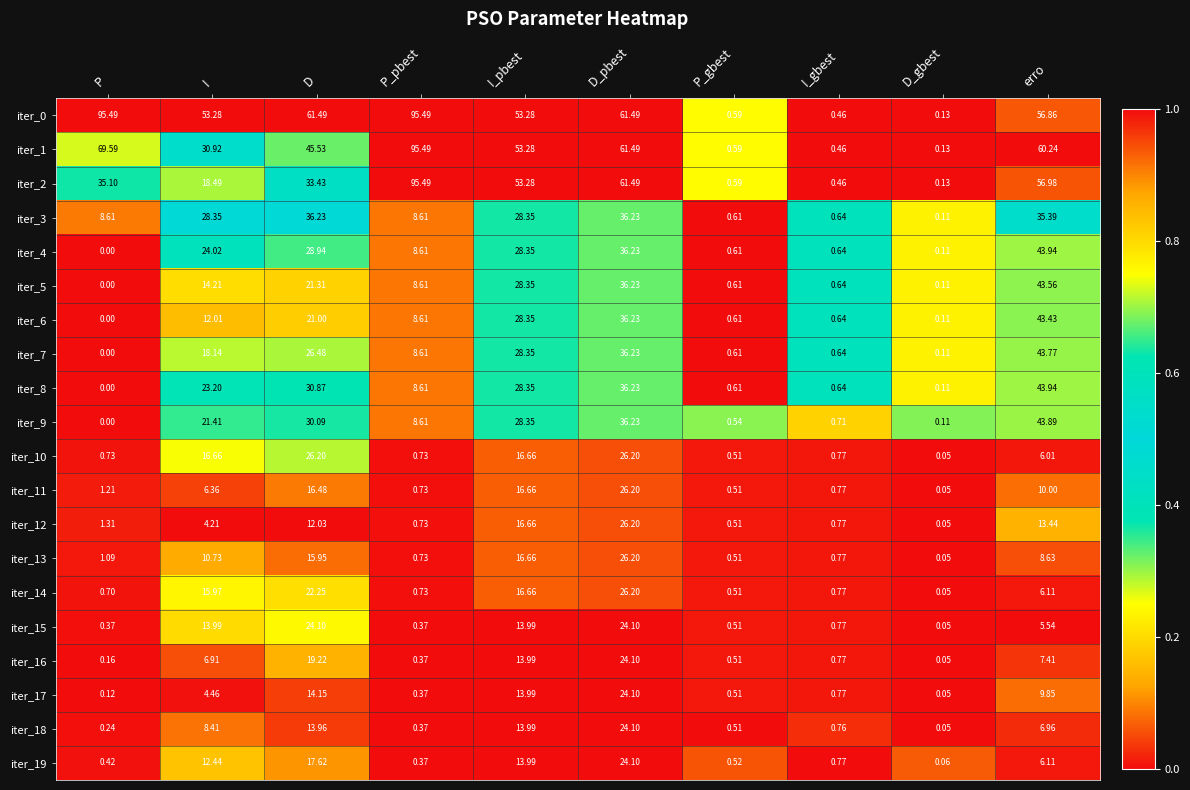

Is the value of iter_2 at I greater than the value of iter_18 at erro?

Yes